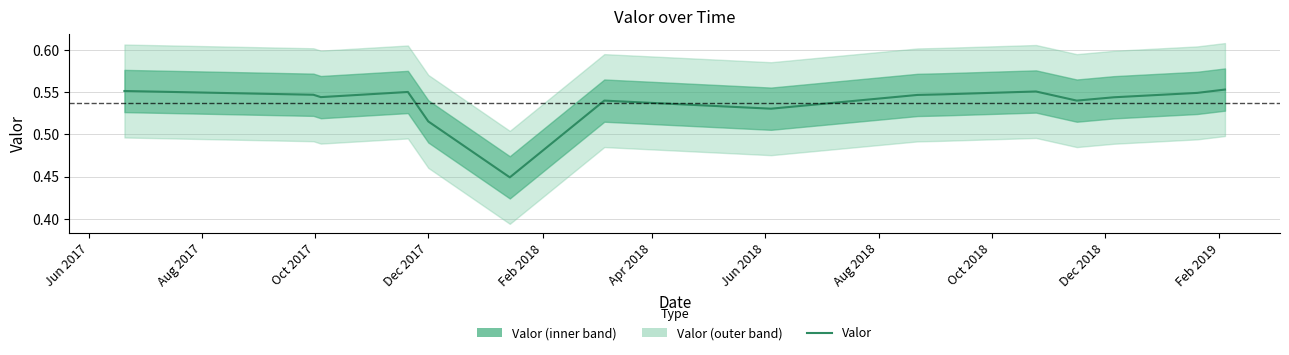

Reading left to right, list all the values displayed in this chart.

0.6	0.5	0.5	0.6	0.5	0.4	0.5	0.5	0.5	0.5	0.6	0.5	0.5	0.5	0.6